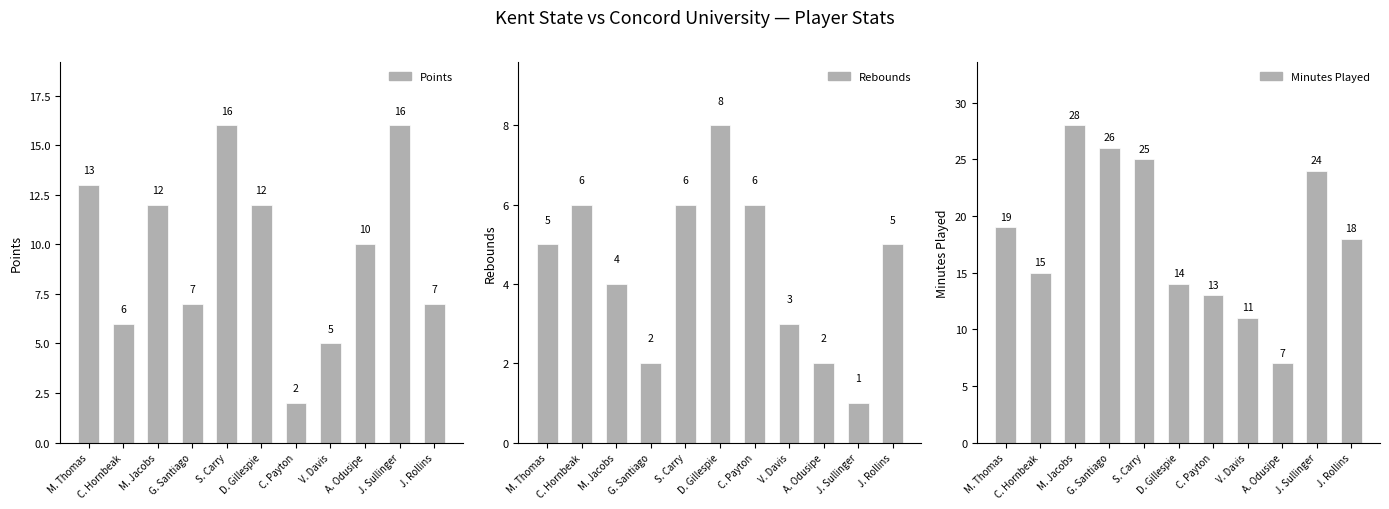

Which category has the lowest value in the Points series?

C. Payton